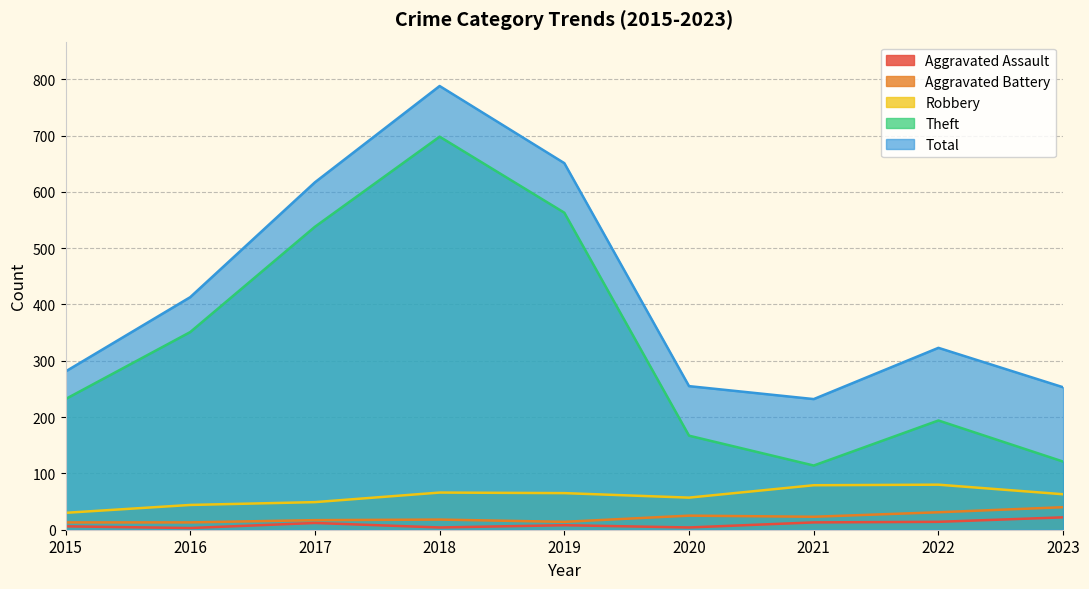

How many lines are shown in the chart?

5